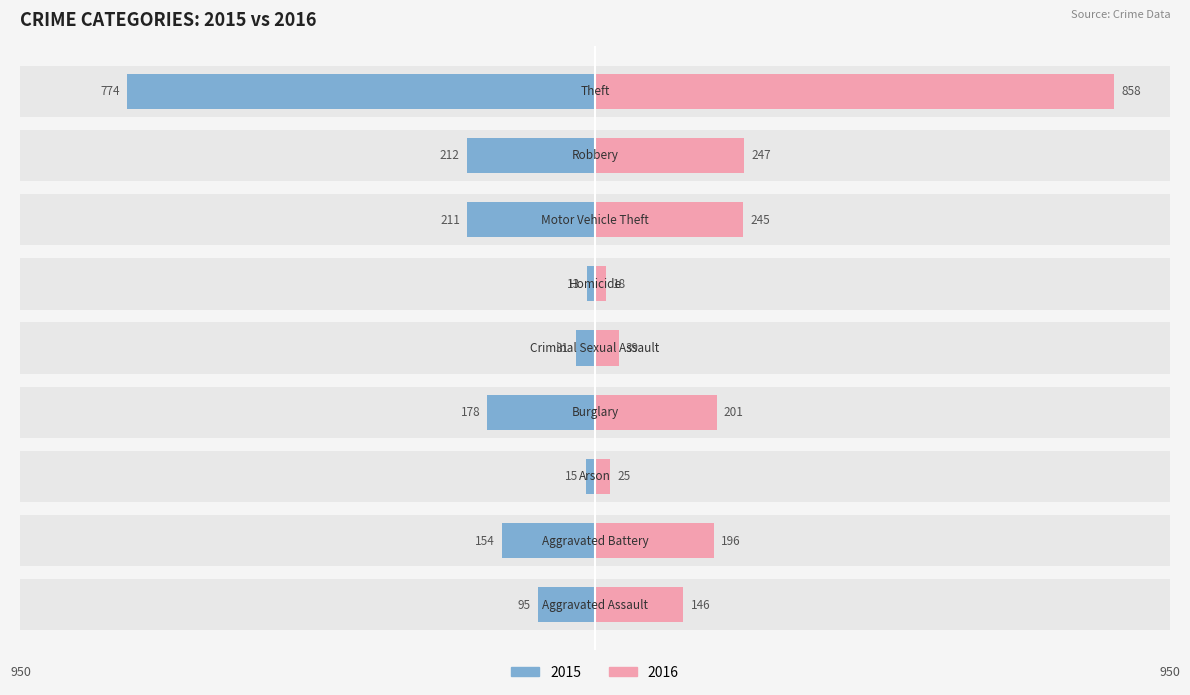

What is the lowest value of the 2015 series?

-774